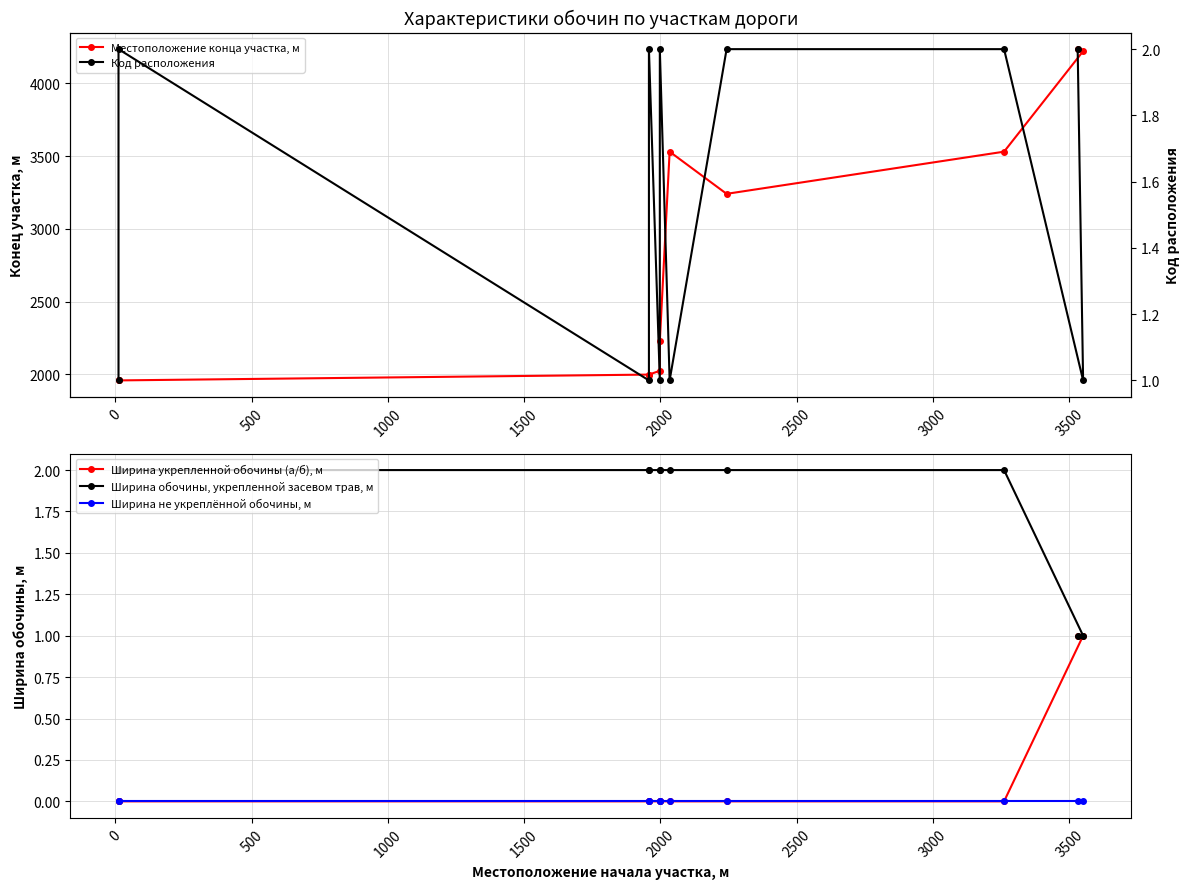

Is this an area chart (filled region under the line)?

No